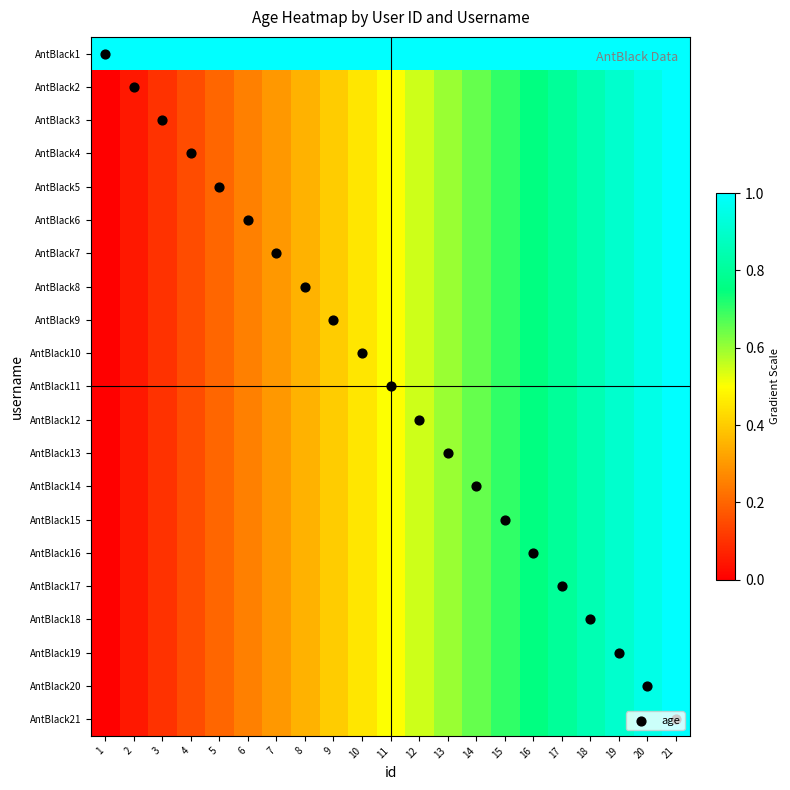

Rank the series by their maximum value, from lowest to highest.

AntBlack1, AntBlack2, AntBlack3, AntBlack4, AntBlack5, AntBlack6, AntBlack7, AntBlack8, AntBlack9, AntBlack10, AntBlack11, AntBlack12, AntBlack13, AntBlack14, AntBlack15, AntBlack16, AntBlack17, AntBlack18, AntBlack19, AntBlack20, AntBlack21